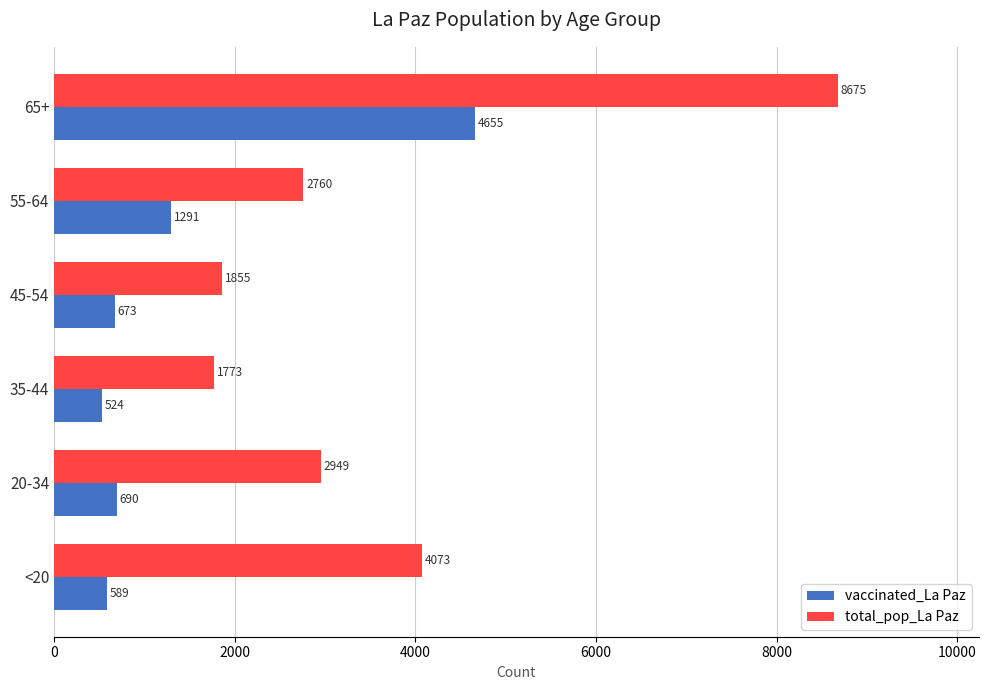

What is the sum of all total_pop_La Paz values?

22085